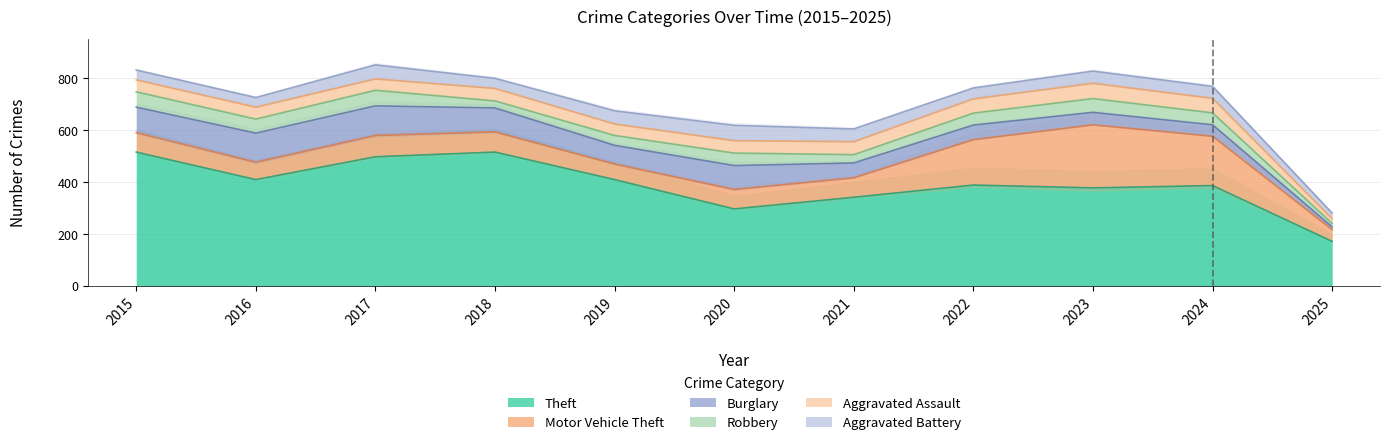

Which series has the largest total across all categories?

Theft